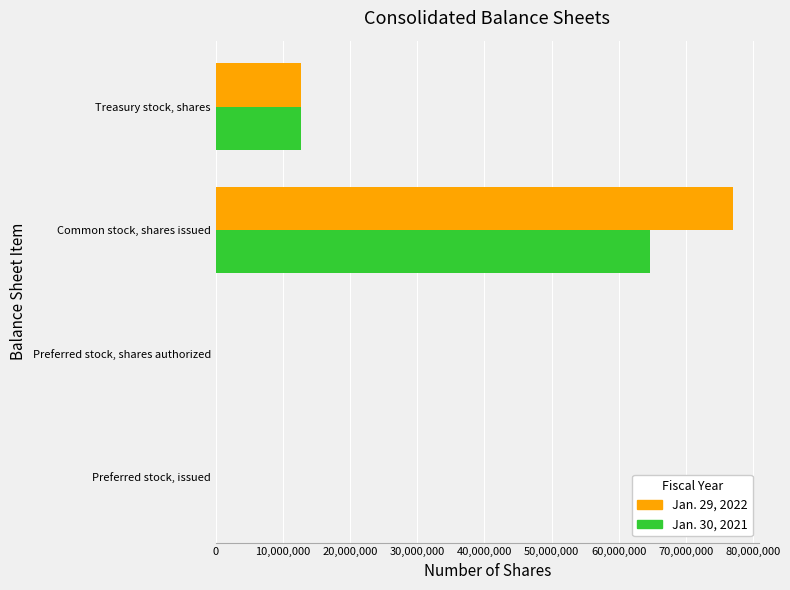

Is it true that Jan. 30, 2021 equals 12755873 at Treasury stock, shares?

True